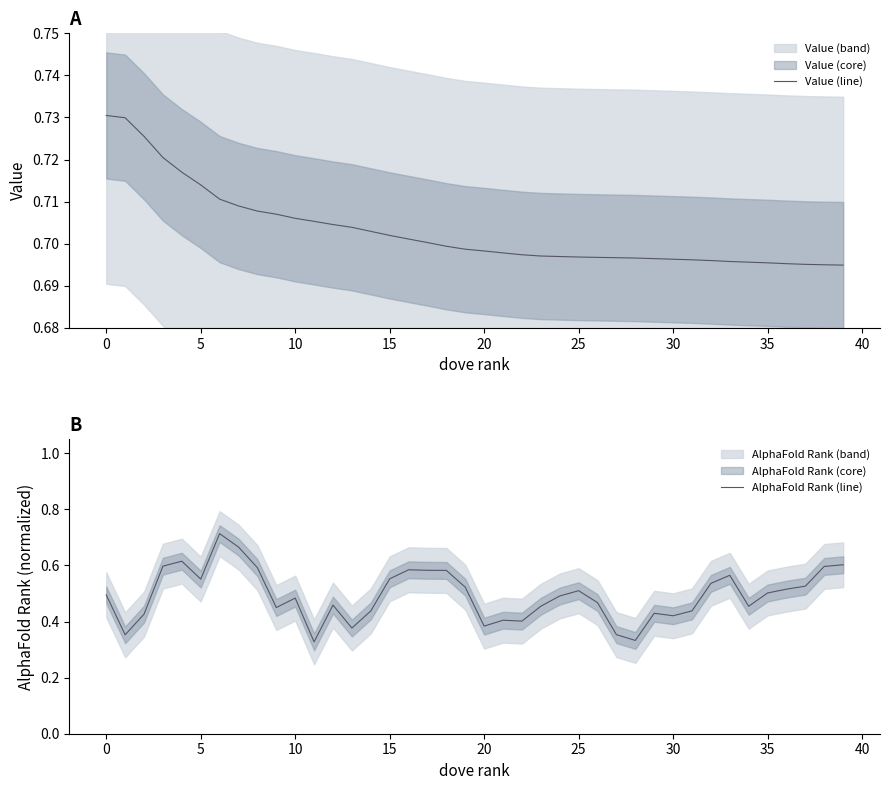

What is the total value across all series at 13?

1.1